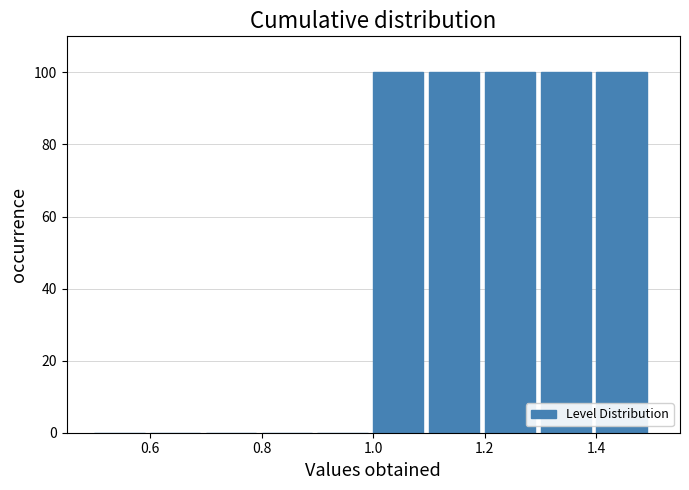

What is the height of the bar covering 1.4 to 1.5 on the x-axis? The values are not printed on the chart, so give them approximately, as read against the axis.

100